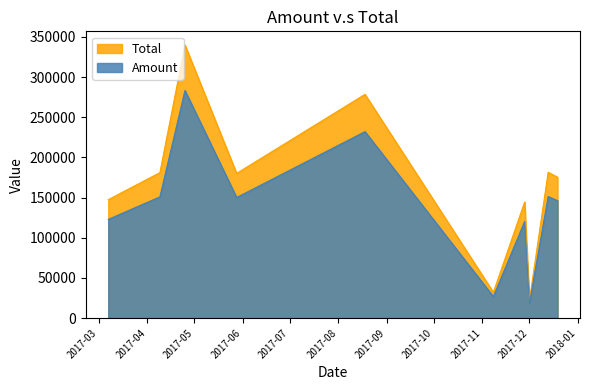

List the series in order of their peak value, lowest first.

Amount, Total